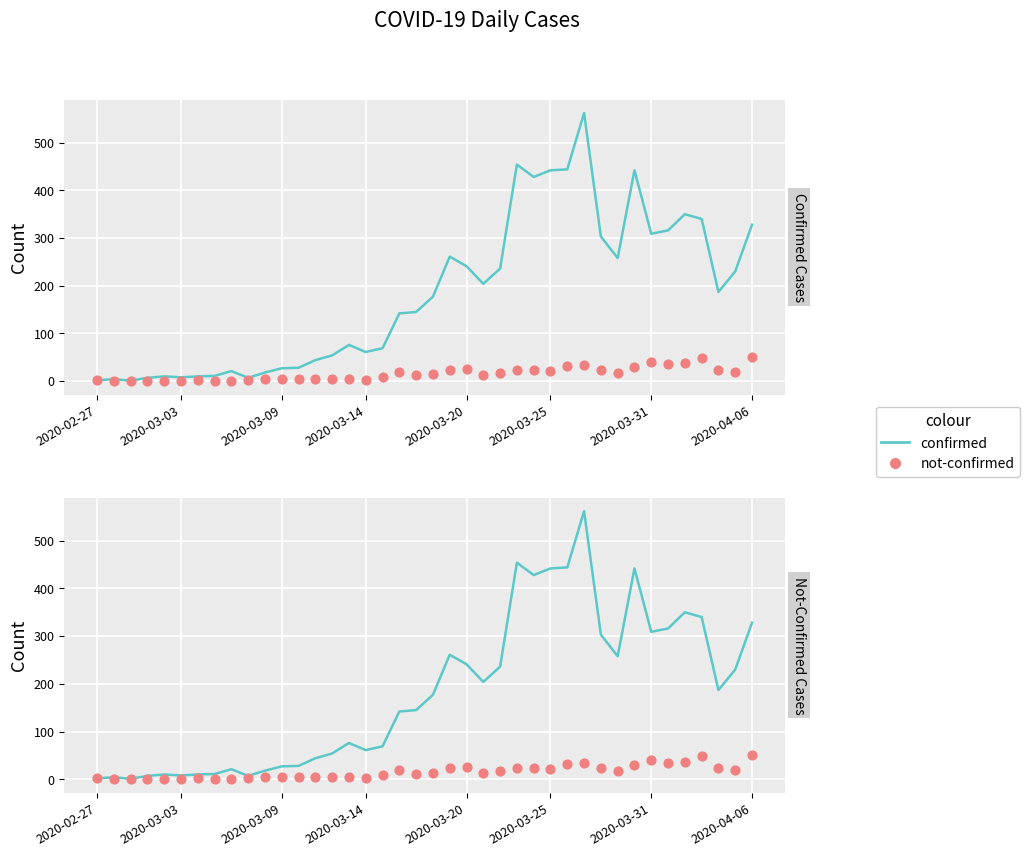

Which series contains the lowest Y value?

not-confirmed